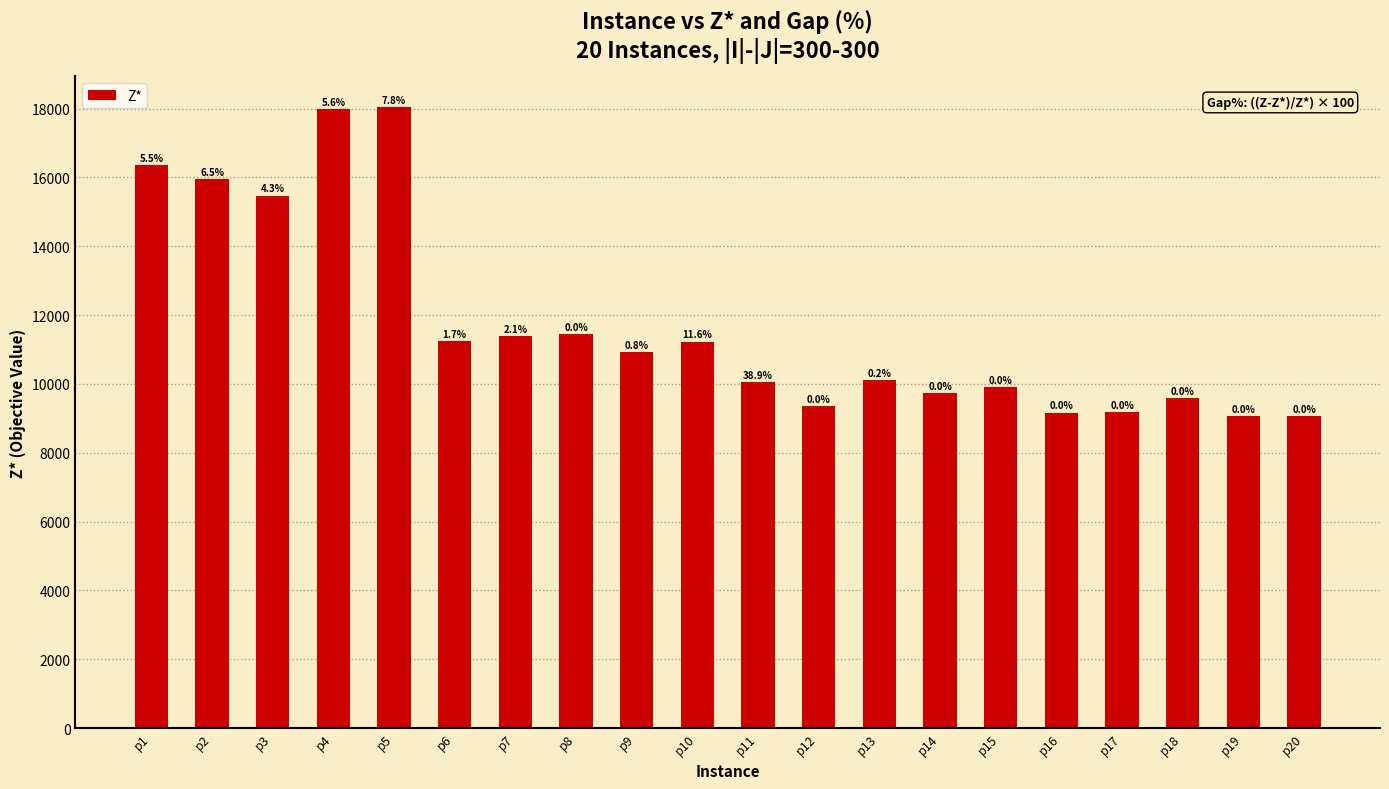

What is the ratio of the value at p12 to the value at p16?

1.0